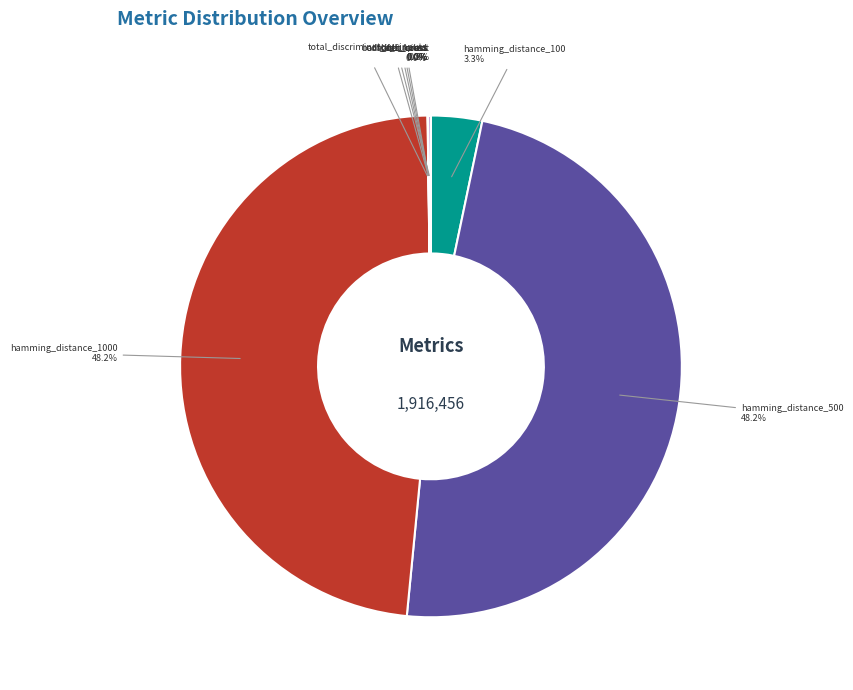

Is it true that hamming_distance_100 is 14% of the pie?

False